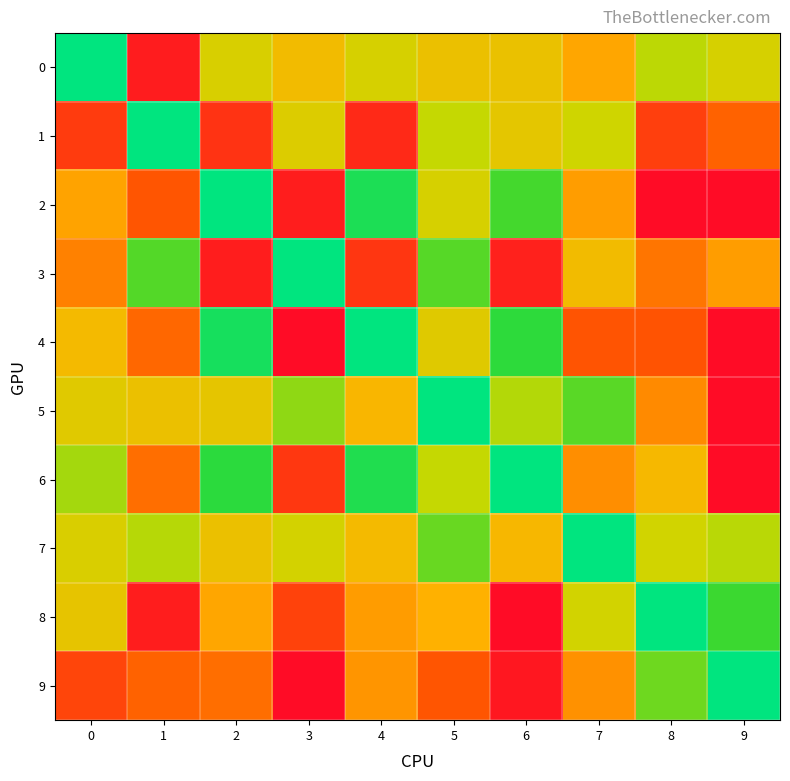

Between 0 and 9, which series saw the biggest shift?

9